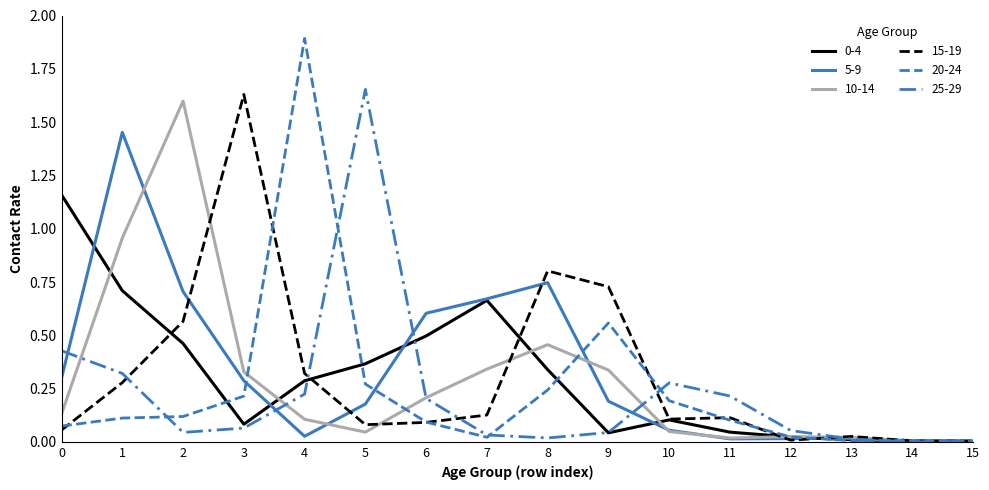

List the series in order of their peak value, highest first.

20-24, 25-29, 15-19, 10-14, 5-9, 0-4